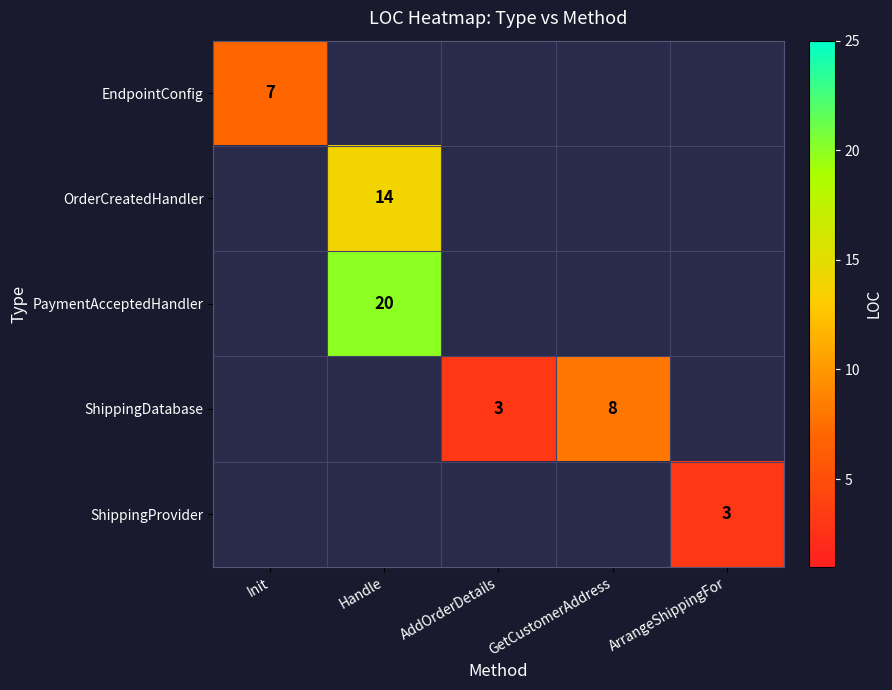

Is it true that ShippingDatabase equals 3 at GetCustomerAddress?

False